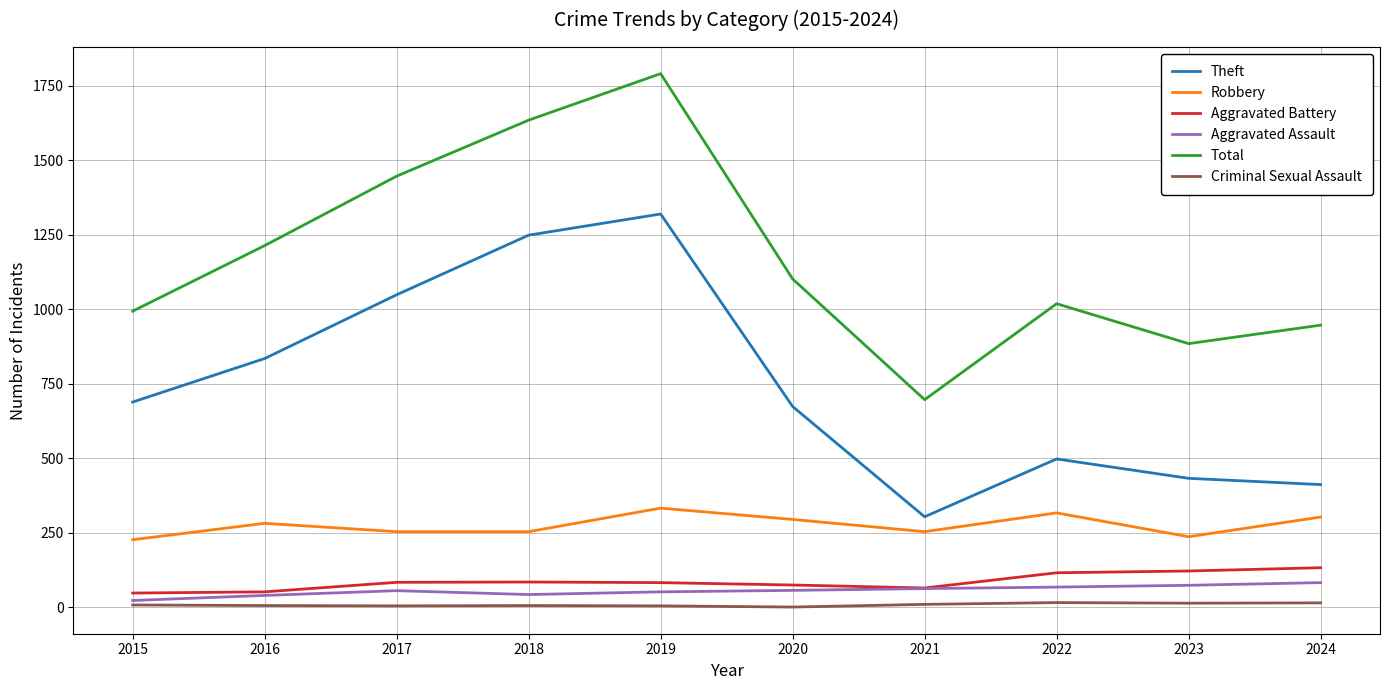

What are all the series names shown in the legend?

Theft, Robbery, Aggravated Battery, Aggravated Assault, Total, Criminal Sexual Assault